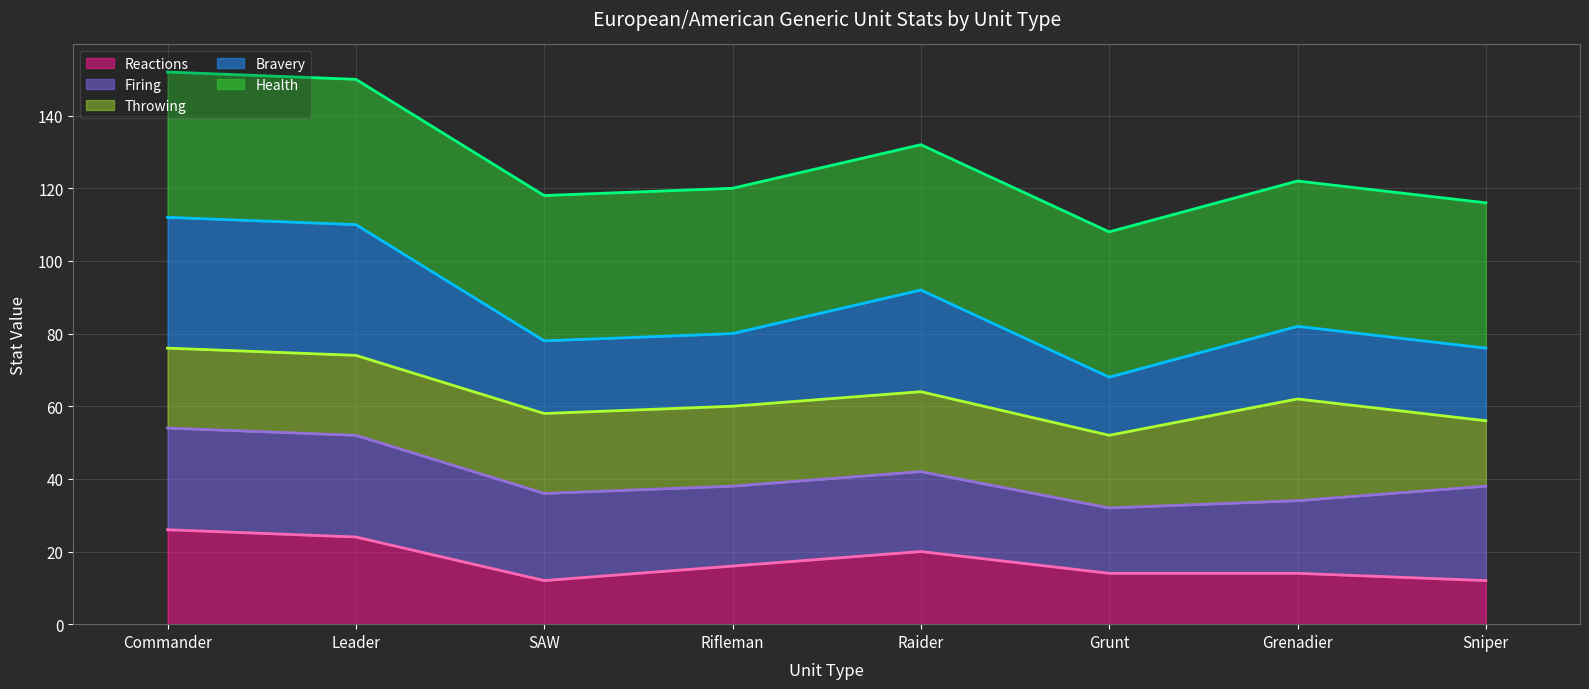

What is the total value across all series at Rifleman?

120